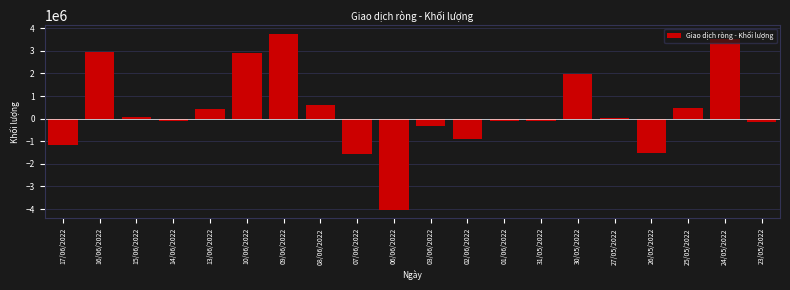

Between 24/05/2022 and 08/06/2022, which is larger?

24/05/2022